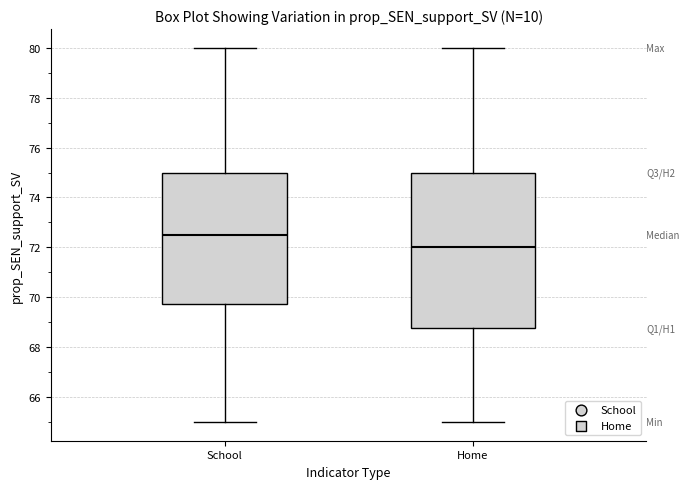

Reading left to right, transcribe this box plot: for each box, give where its median line is, the range the box spans, and where its two whiskers end, as read against the y-axis. The values are not printed on the chart, so give them approximately, as read against the axis.

School: median 72.6, box 69.8 to 75.0, whiskers 65.0 to 80.0
Home: median 72.0, box 68.8 to 75.0, whiskers 65.0 to 80.0